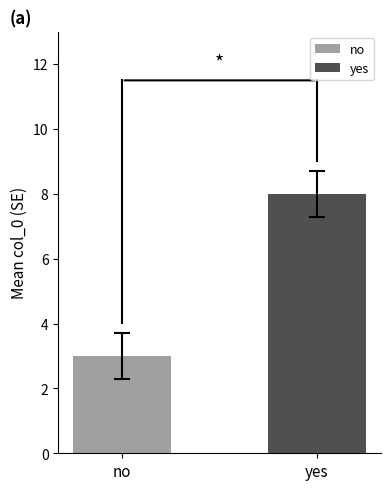

What is the lowest value of the no series?

3